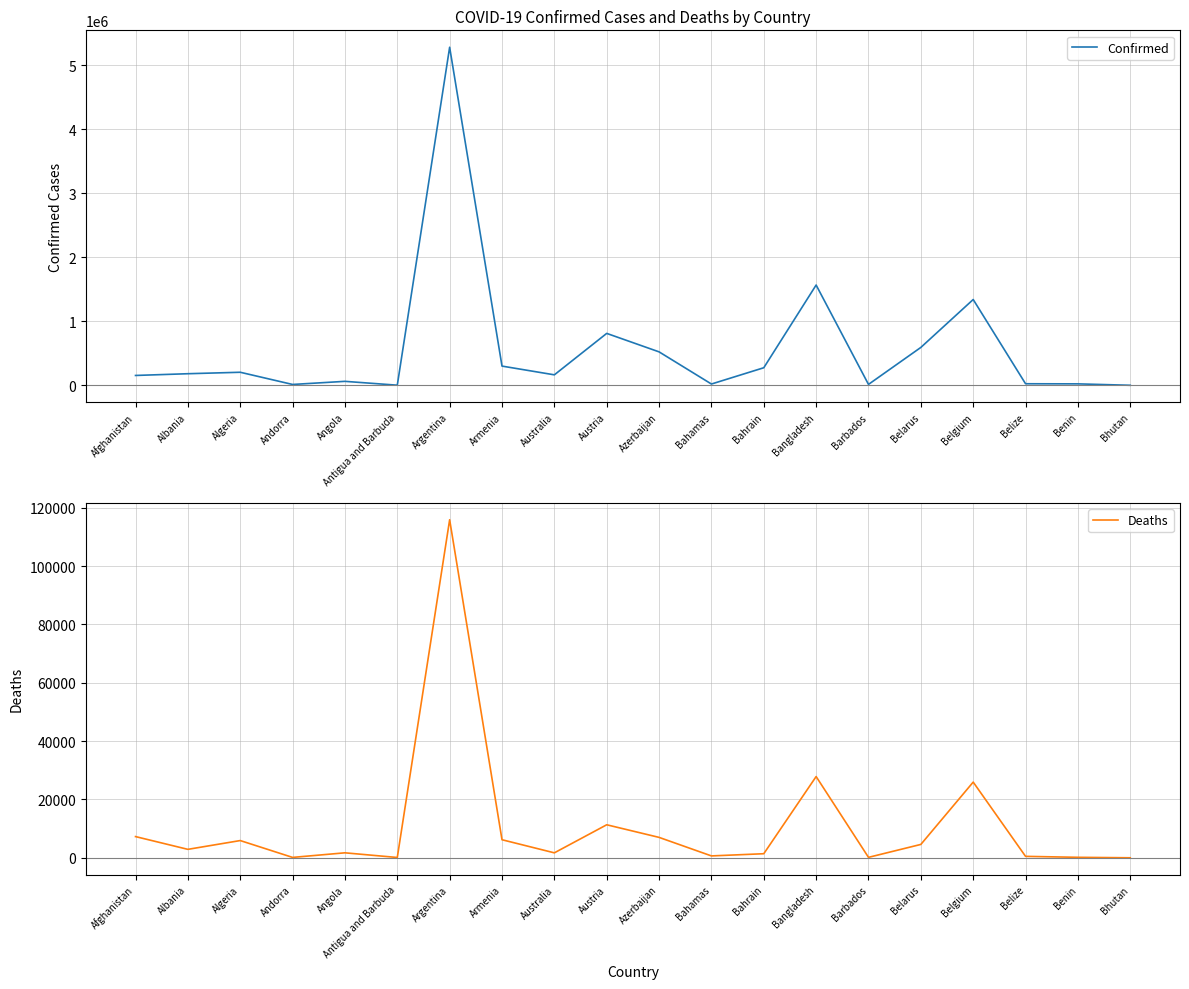

What is the total value across all series at Barbados?

16573